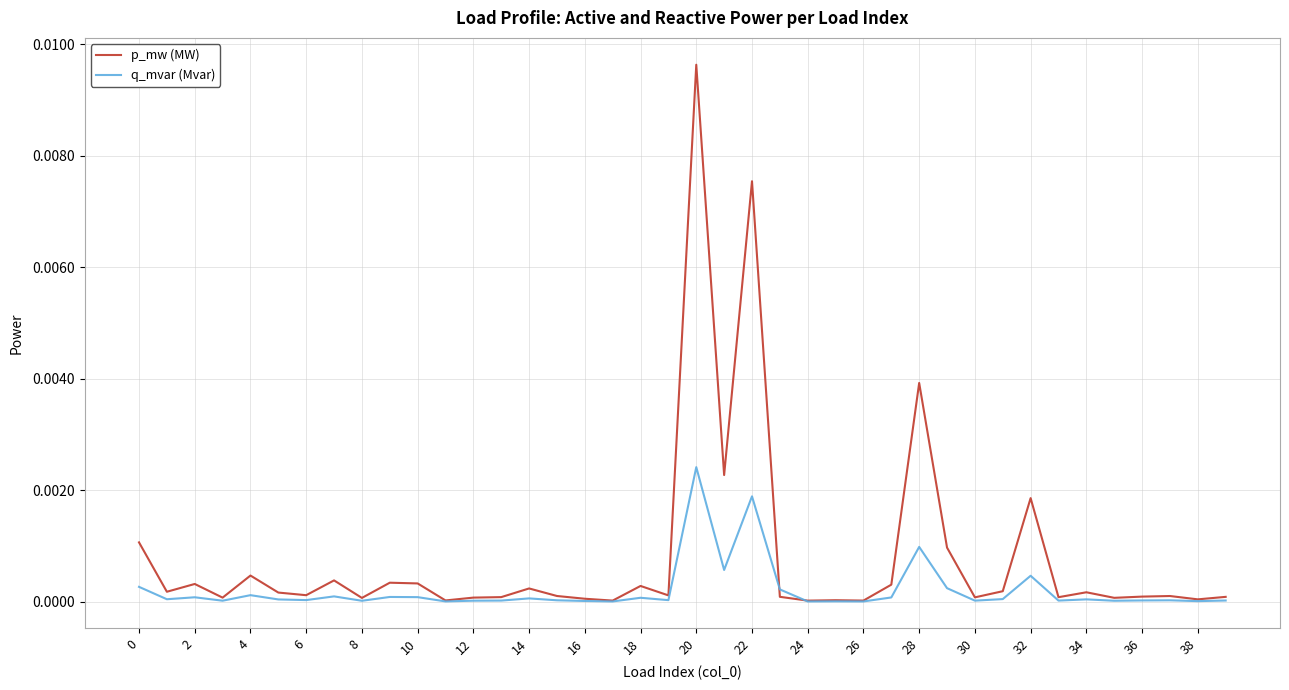

Which series has the largest total across all categories?

p_mw (MW)